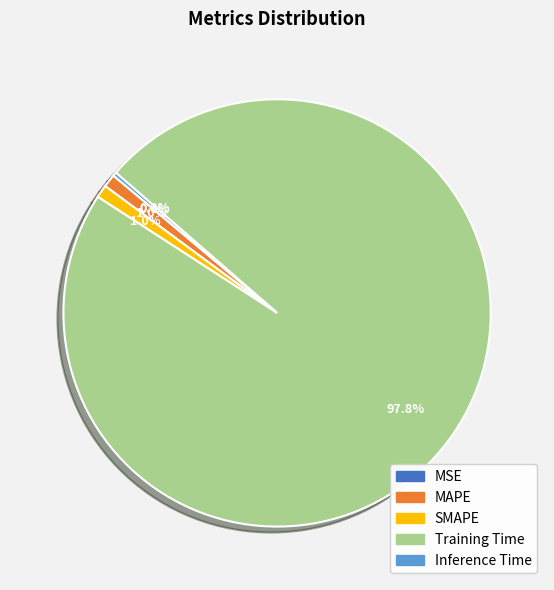

Is there any slice that represents more than half of the pie?

Yes